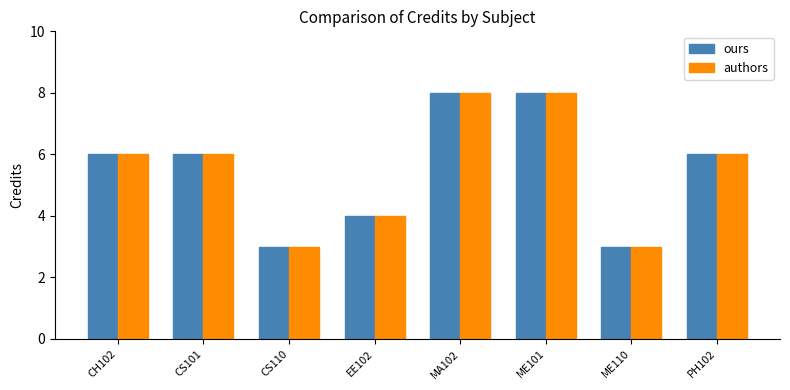

The ours series shows 6 at CH102. True or false?

True